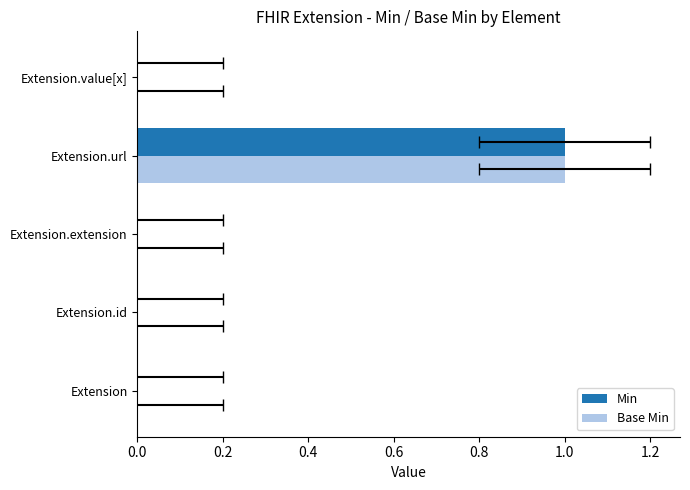

How many series are shown in this chart?

2